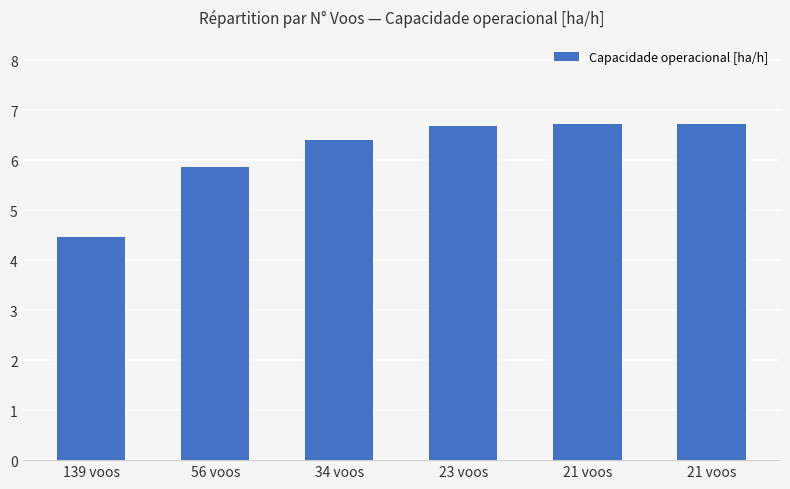

At which label is the value closest to 5?

139 voos